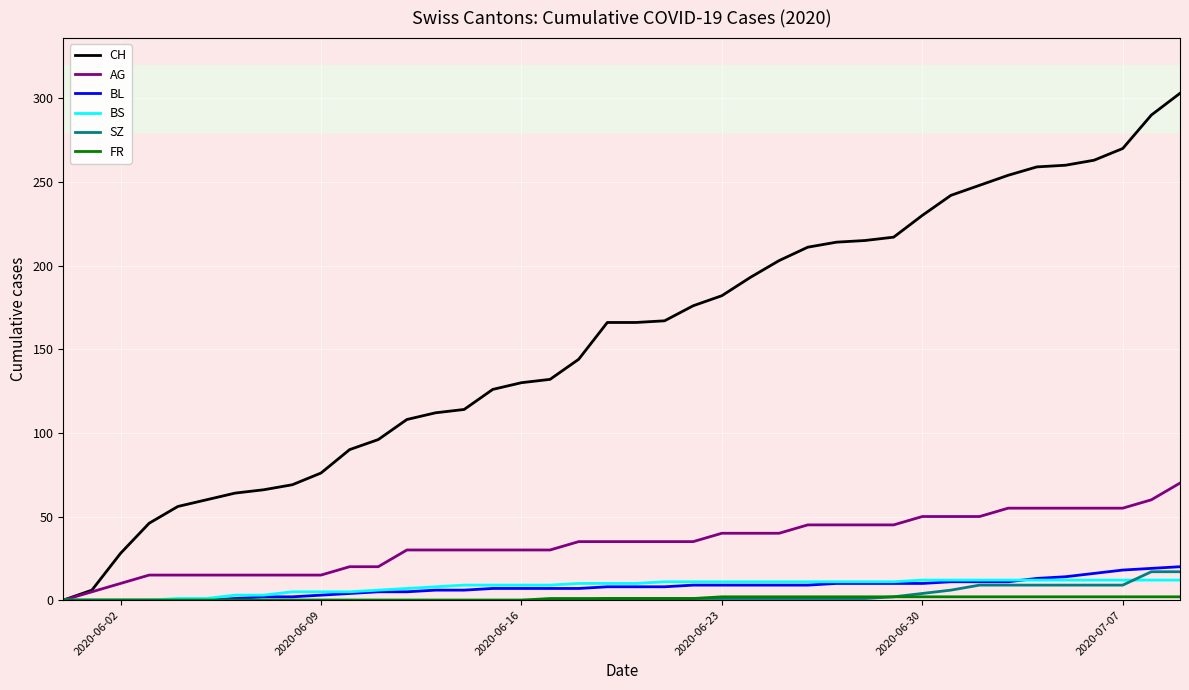

Which series has the largest total across all categories?

CH